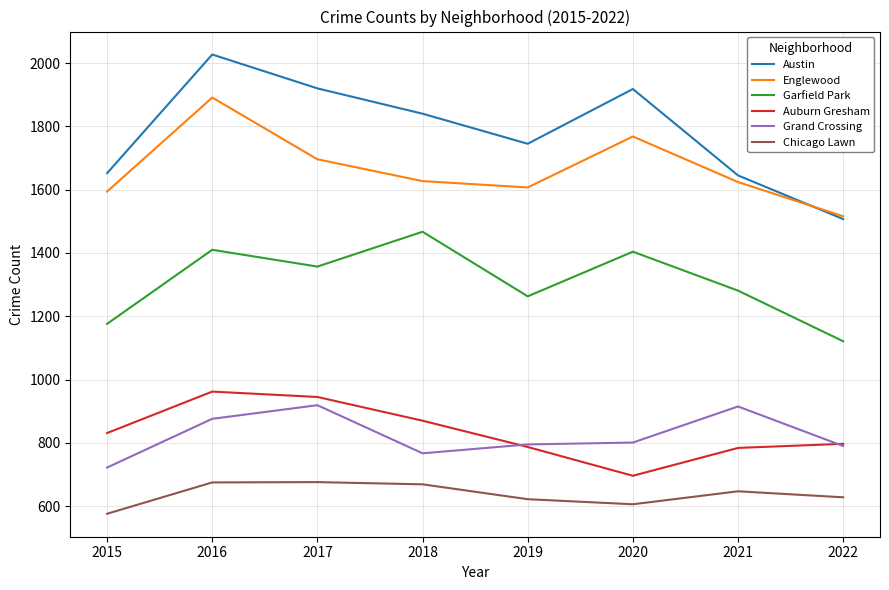

What is the greatest value displayed?

2027